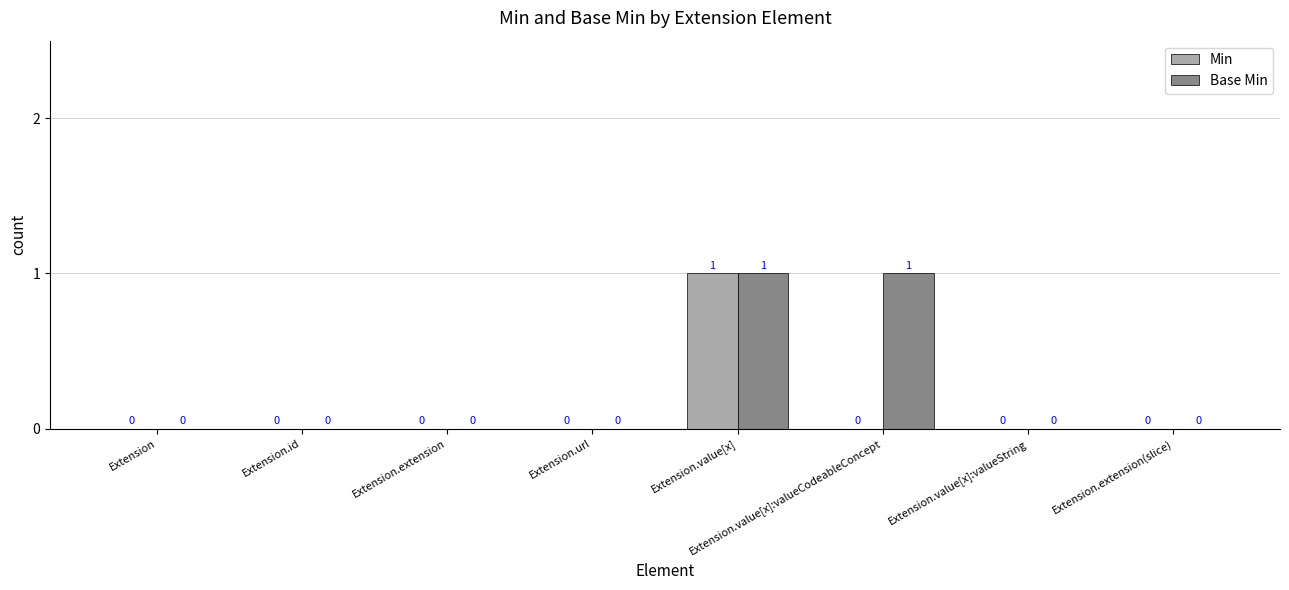

Which series has the largest total across all categories?

Base Min